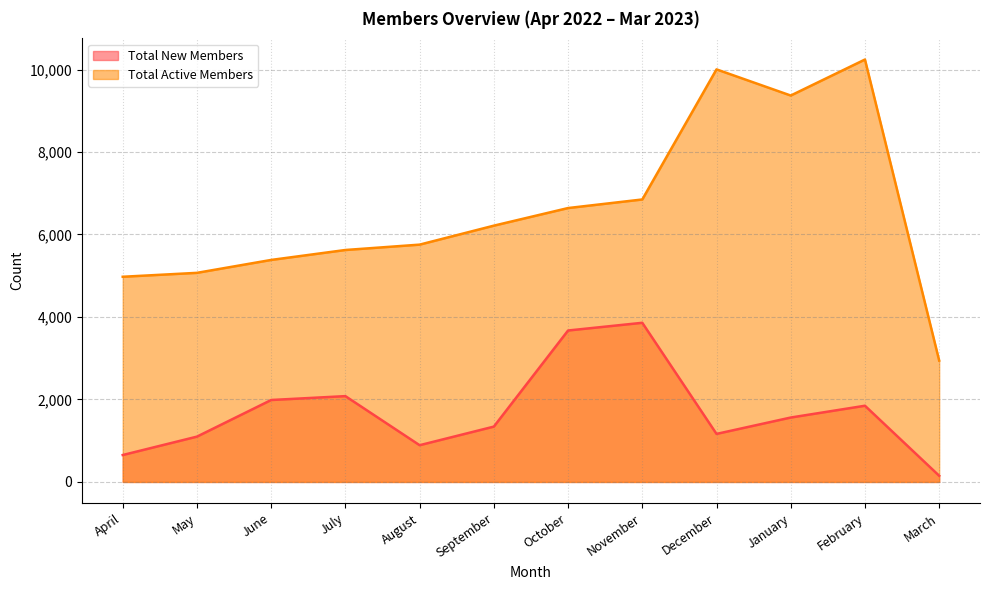

How many data points in Total New Members are above 1562?

5